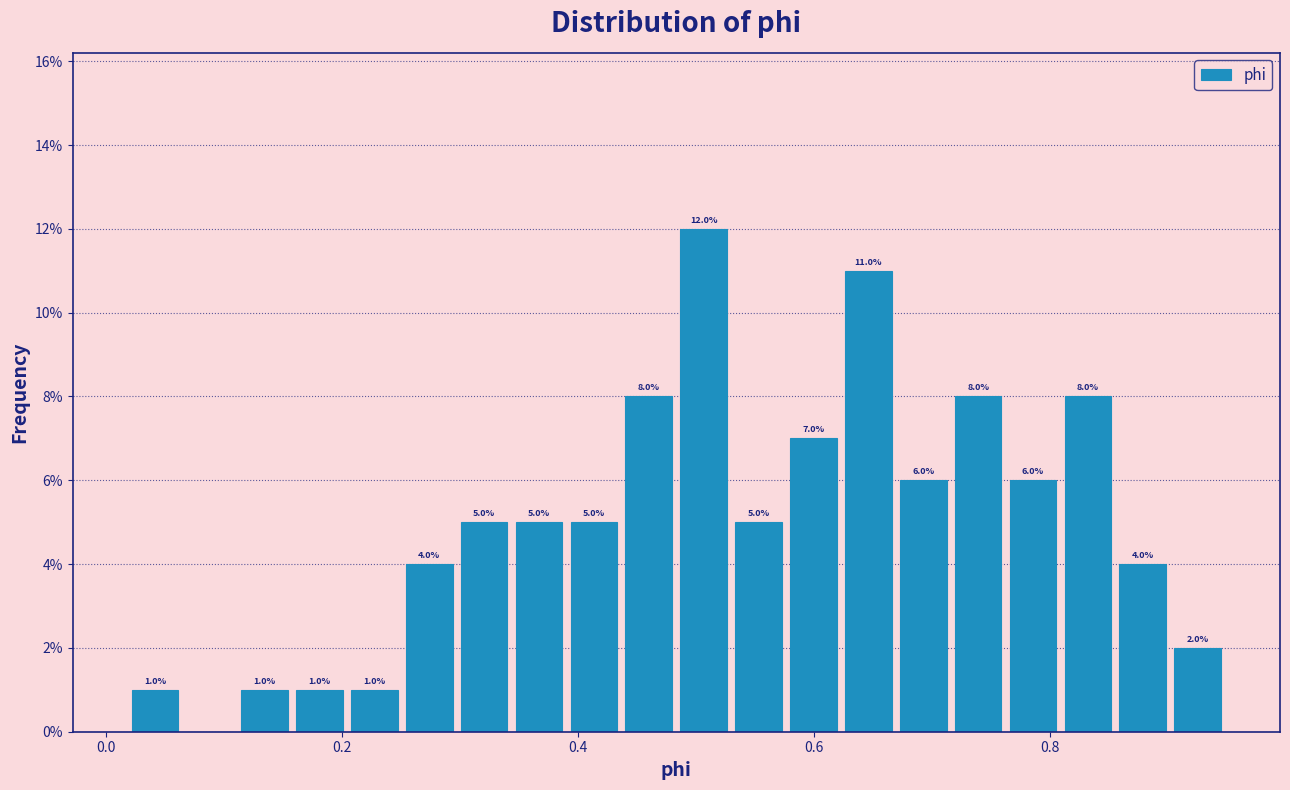

Read against the x-axis, roughly where is the centre of the tallest bar?

0.50